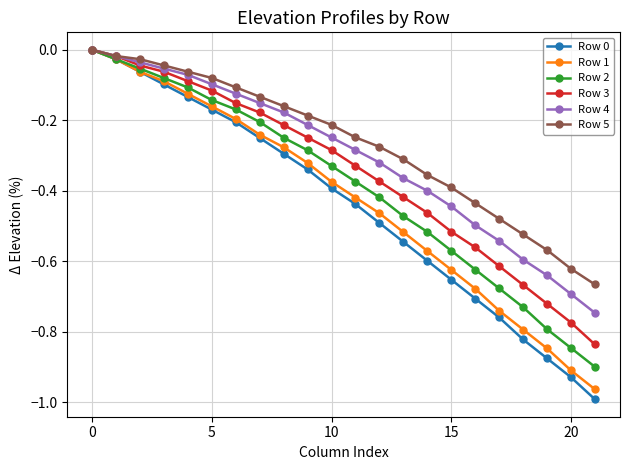

True or false: Row 2 has more than 0 points higher than both neighbors.

False